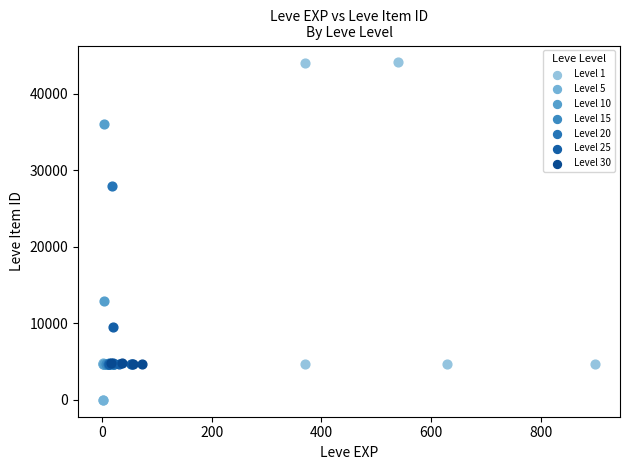

What are all the series names shown in the legend?

Level 1, Level 5, Level 10, Level 15, Level 20, Level 25, Level 30